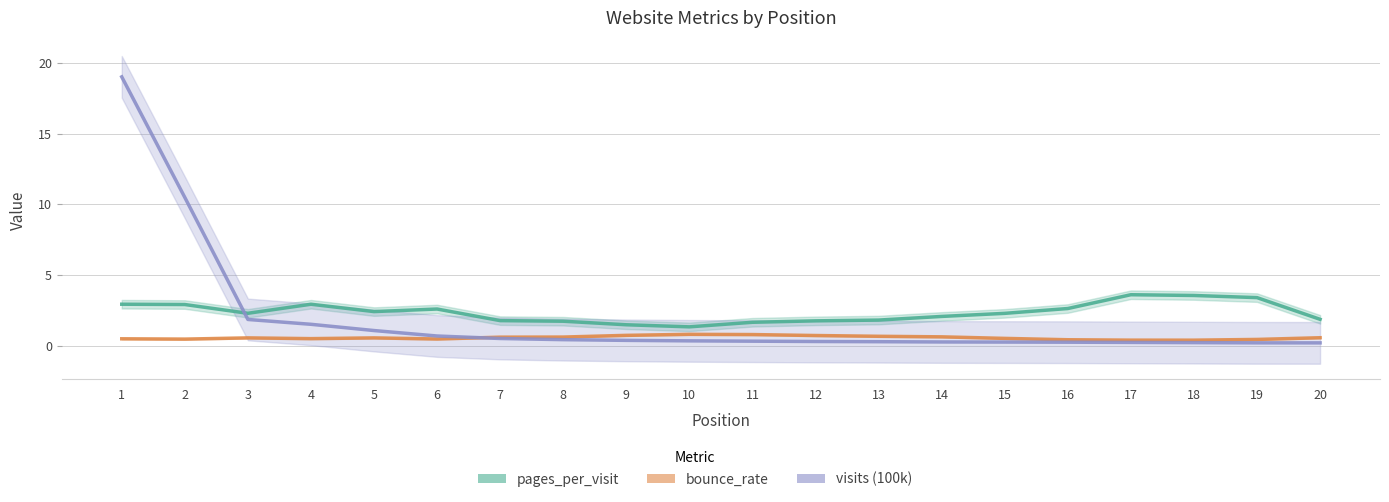

Rank the series at 13 from highest to lowest value.

pages_per_visit, bounce_rate, visits (100k)